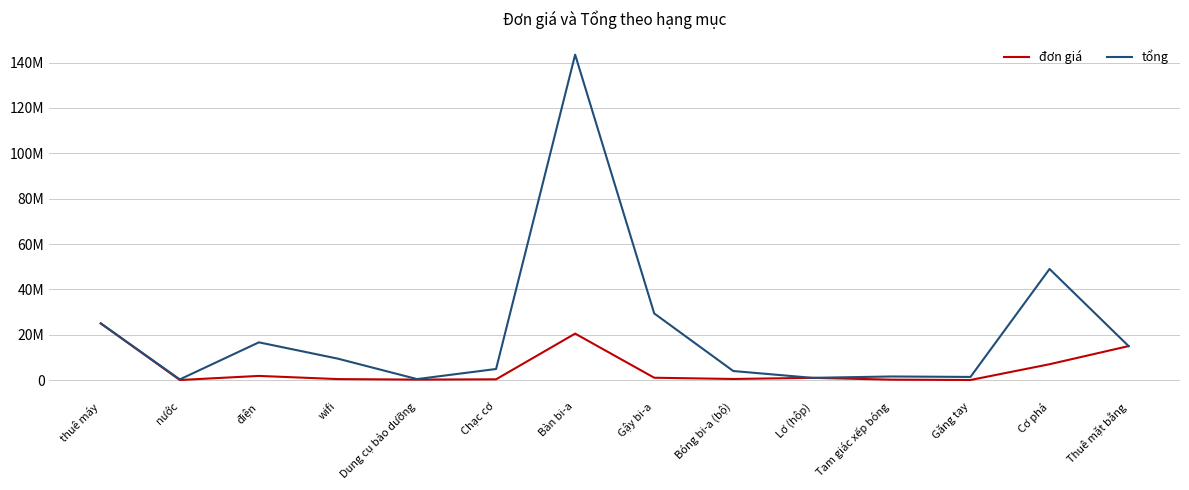

Where is the first local minimum for đơn giá?

nước